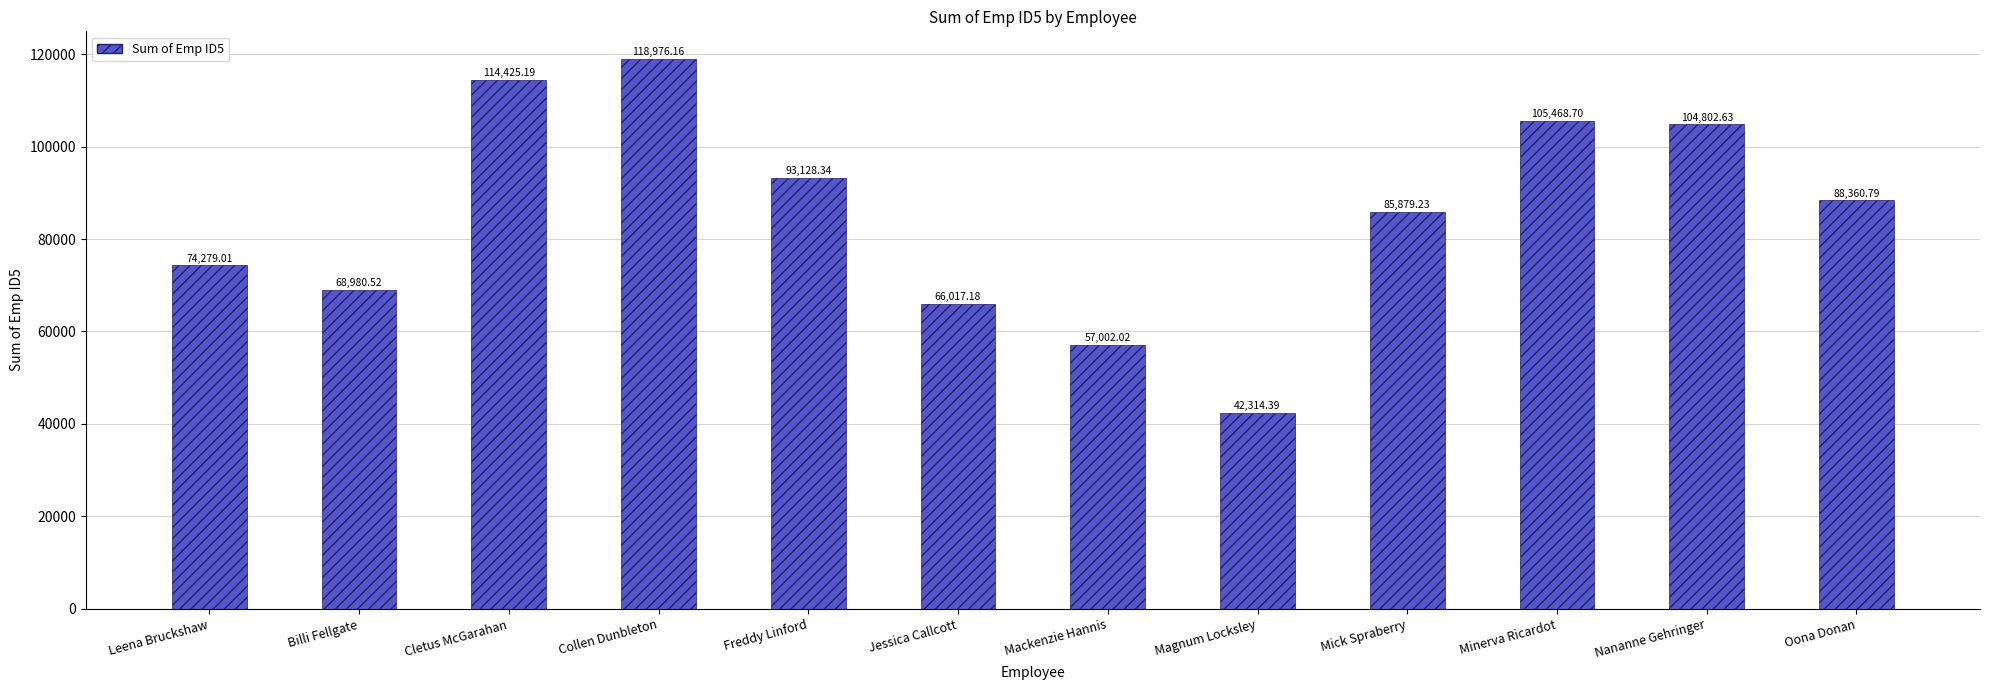

What is the greatest value displayed?

118976.2